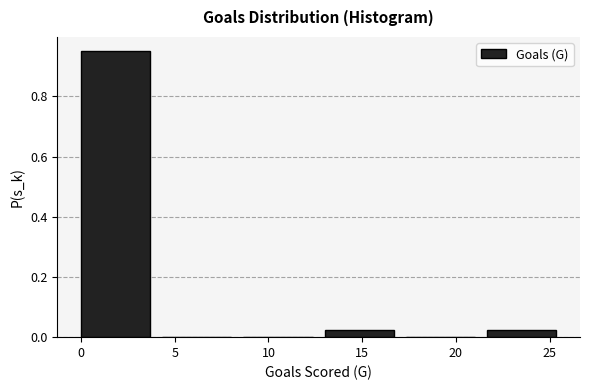

How tall is the bar that spans 0.0 to 4.5 on the x-axis? Neither the bar edges nor the heights are printed on the chart, so give them approximately, as read against the axes.

0.96